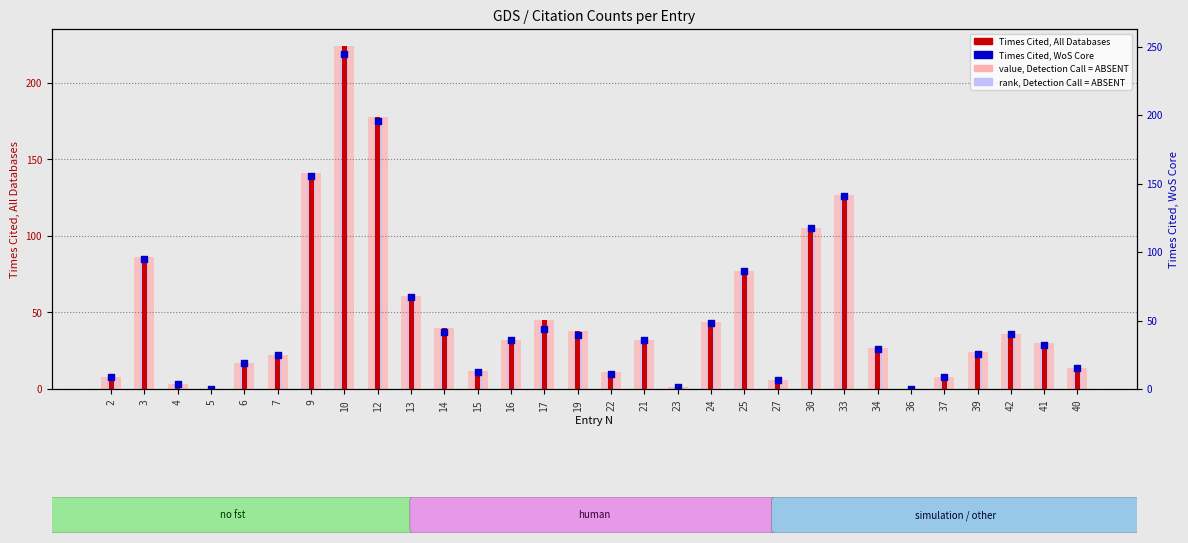

What is the total value across all series at 15?

23